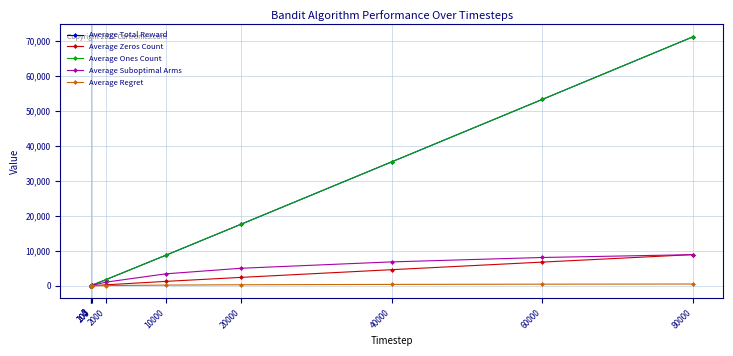

Count the number of data series in this chart.

5